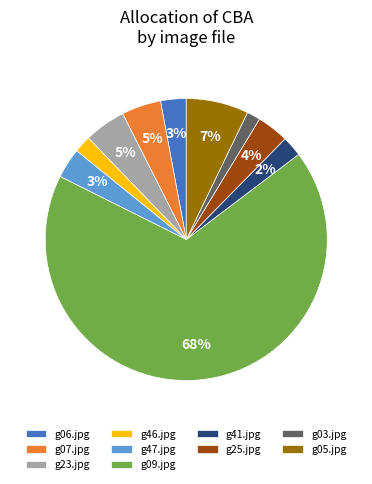

The g09.jpg slice represents 68% of the pie. True or false?

True